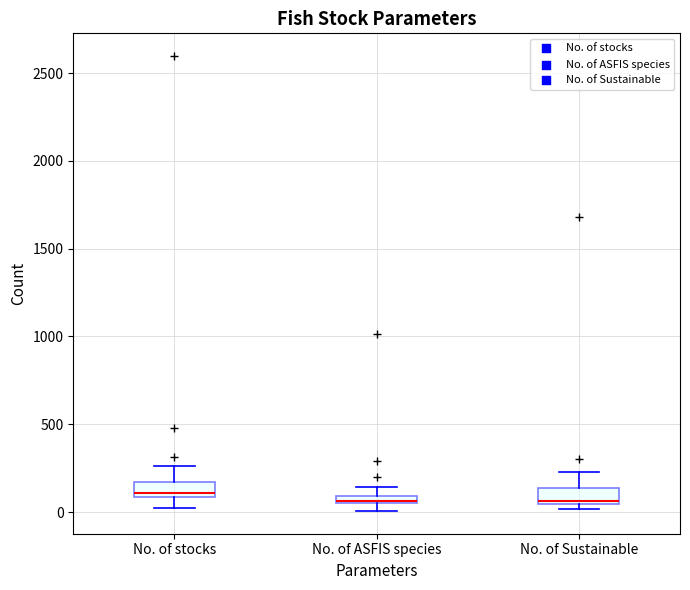

Where does the upper whisker of the box for No. of Sustainable end on the y-axis? The values are not printed on the chart, so give them approximately, as read against the axis.

250